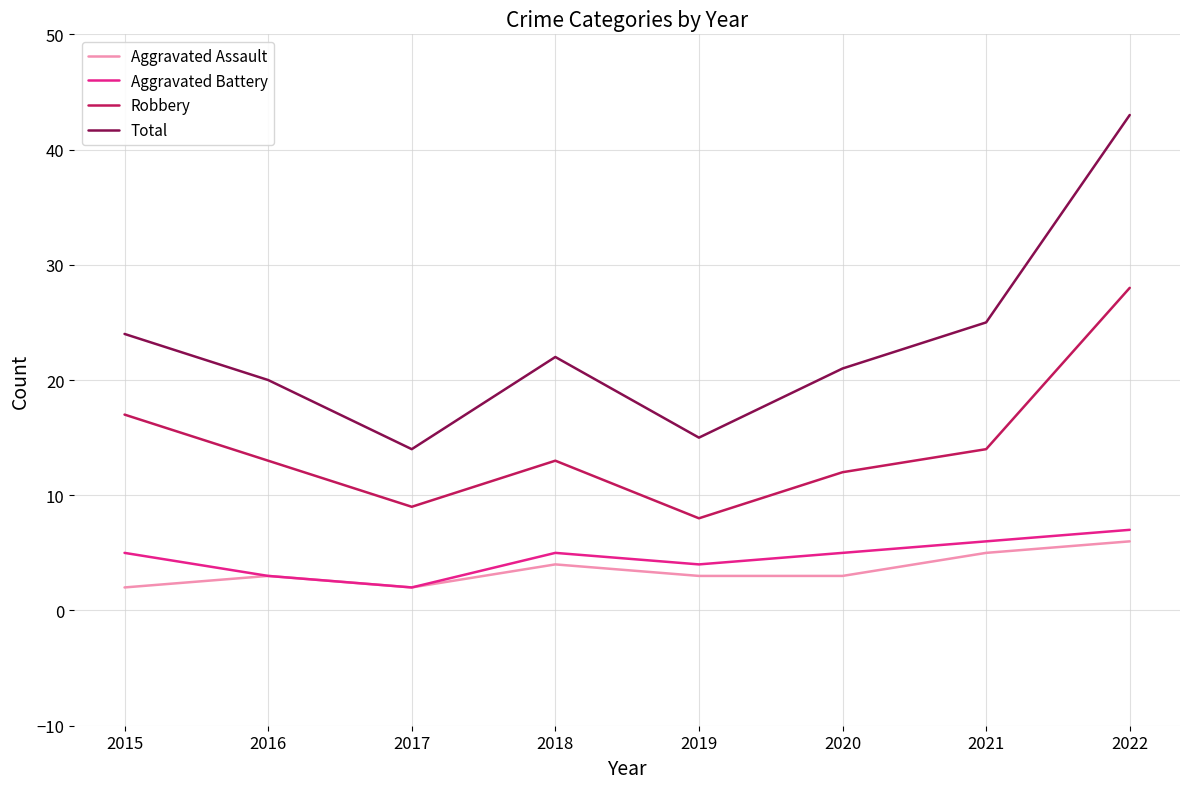

The Total series shows 39 at 2021. True or false?

False